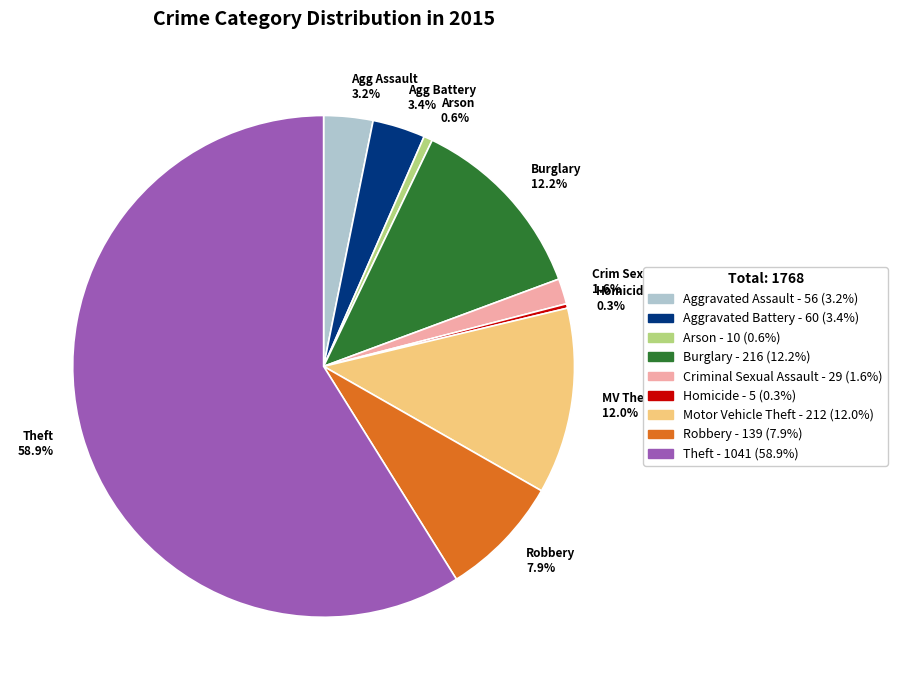

Combined, what portion of the pie is Crim Sex Assault 1.6% and Agg Assault 3.2%?

4.8%